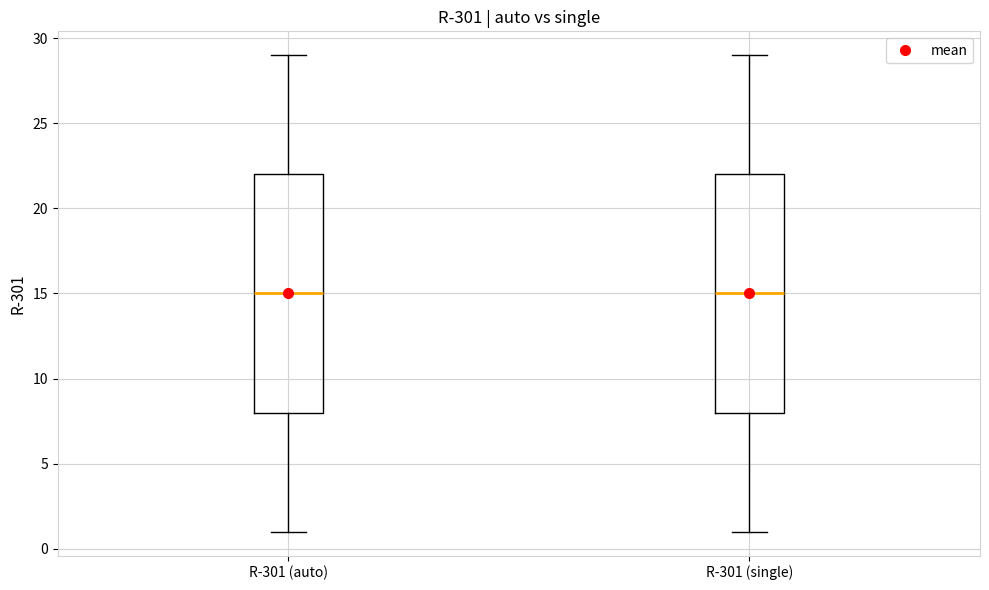

Reading left to right, read every box against the y-axis: the position of its median line, the range the box covers, and the ends of its whiskers. The values are not printed on the chart, so give them approximately, as read against the axis.

R-301 (auto): median 15, box 8 to 22, whiskers 1 to 29
R-301 (single): median 15, box 8 to 22, whiskers 1 to 29